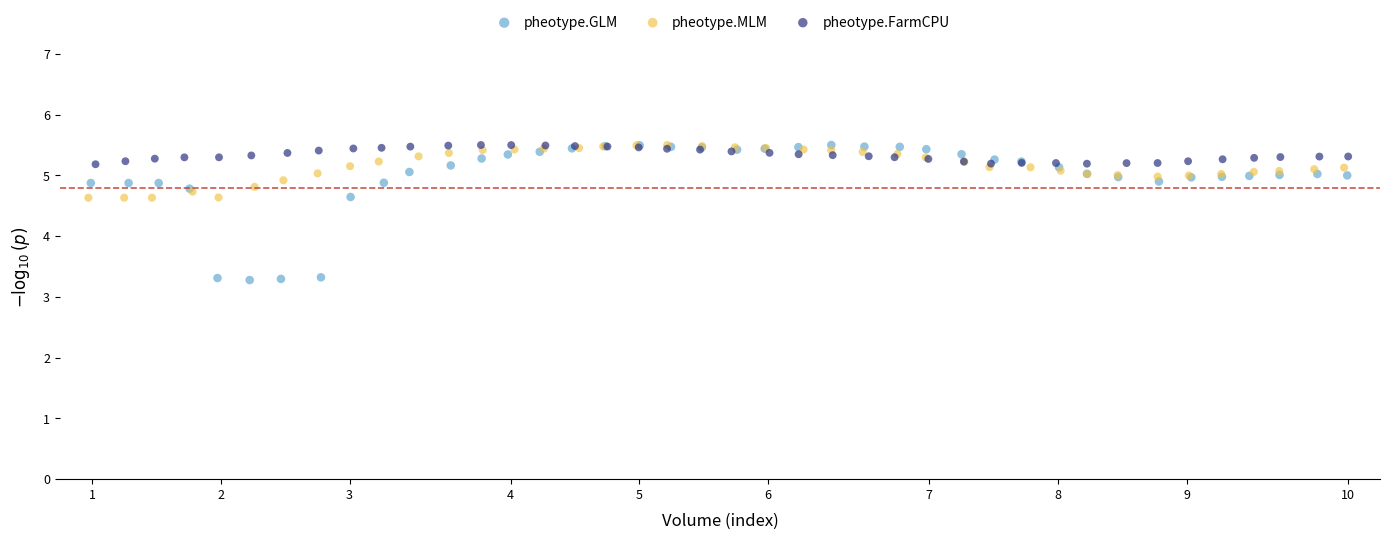

Which series contains the lowest Y value?

pheotype.GLM